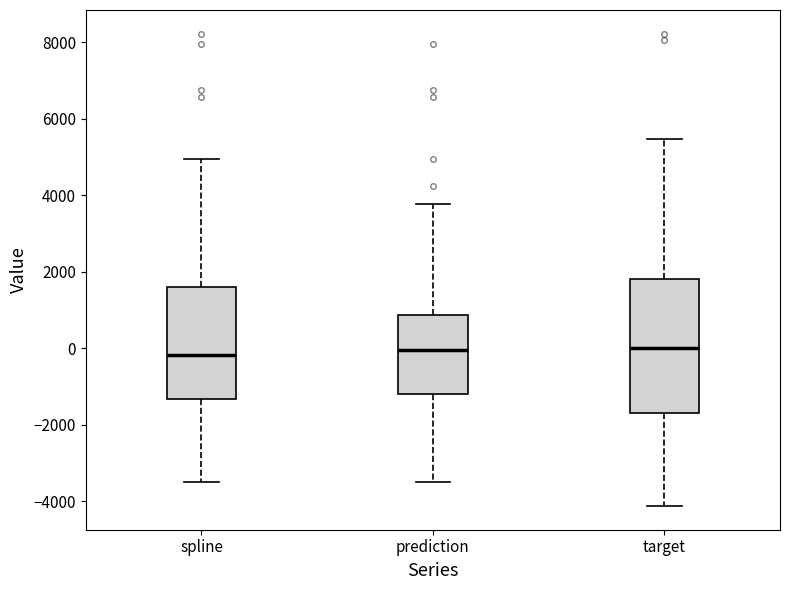

Comparing the boxes themselves (not the whiskers), which one is the tallest?

target